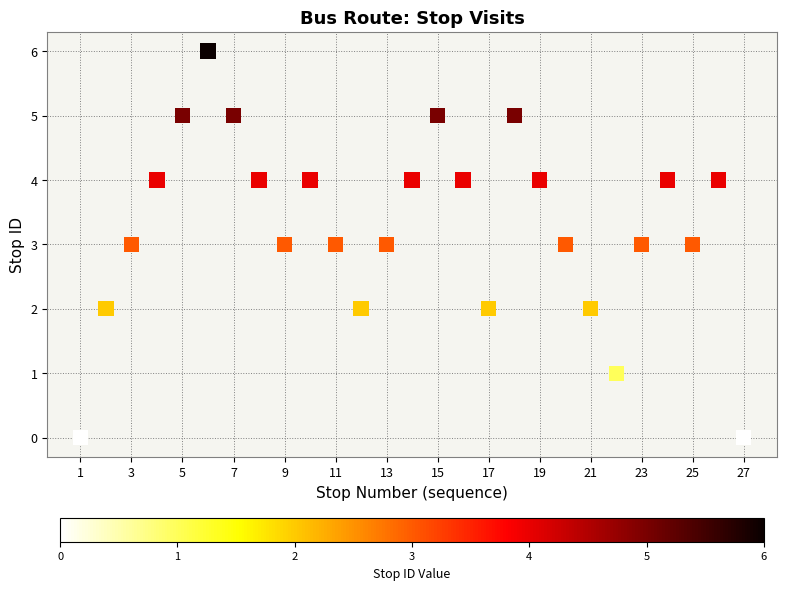

What is the range of X values (max minus min)?

26